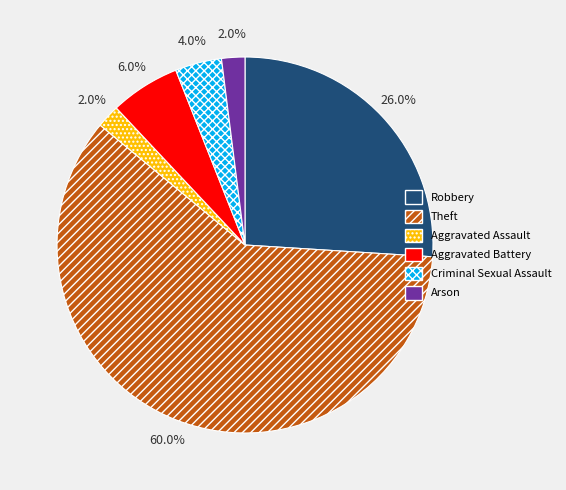

Which slice represents more than half of the pie?

Theft